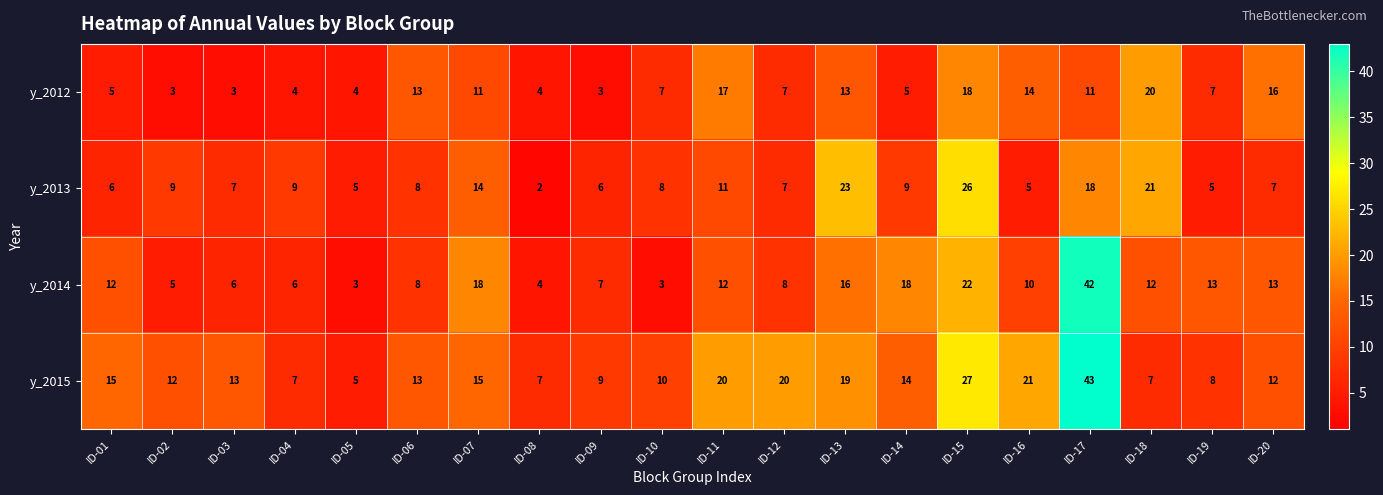

Which series has the largest total across all categories?

y_2015